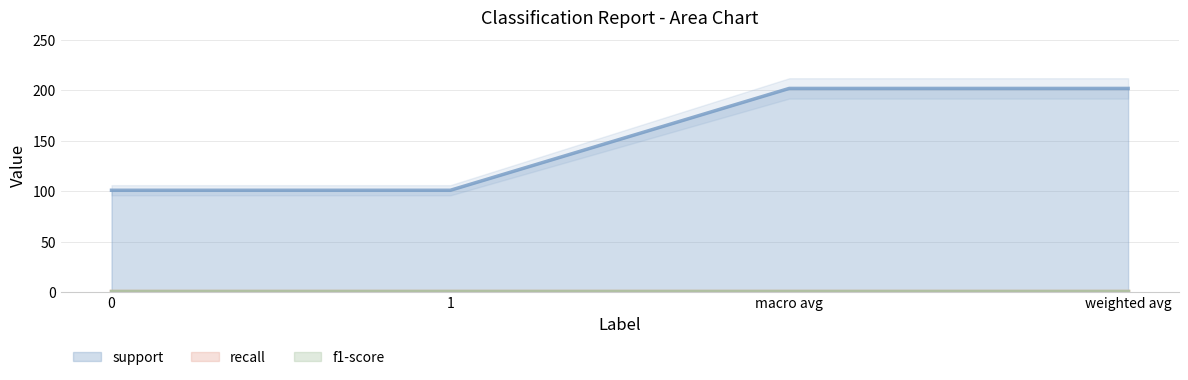

True or false: recall and f1-score cross at least once.

False